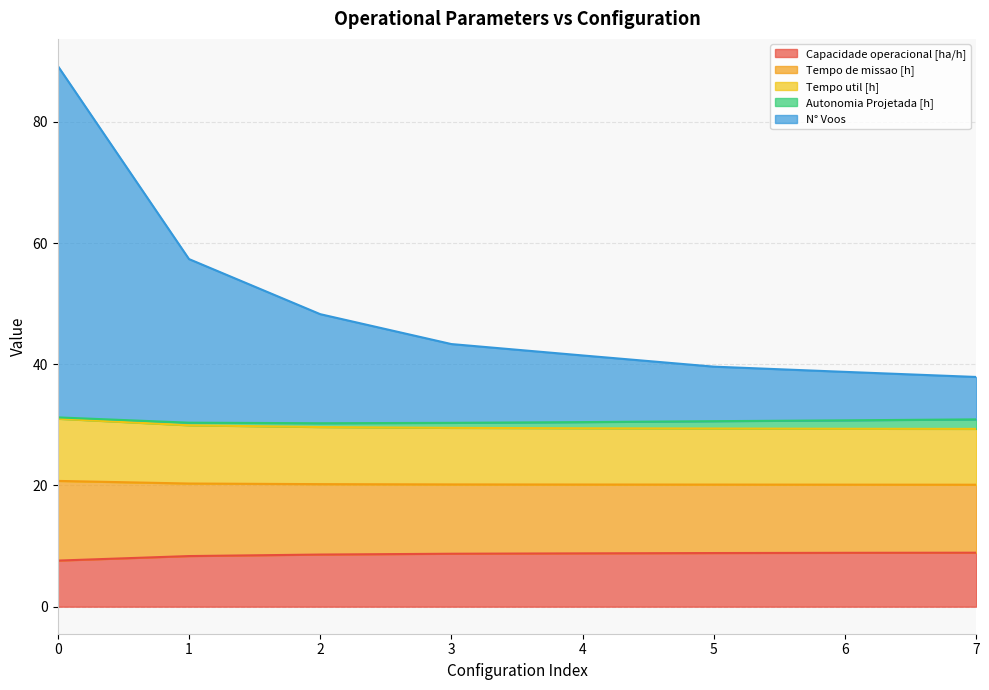

What is the minimum value for Capacidade operacional [ha/h]?

7.6